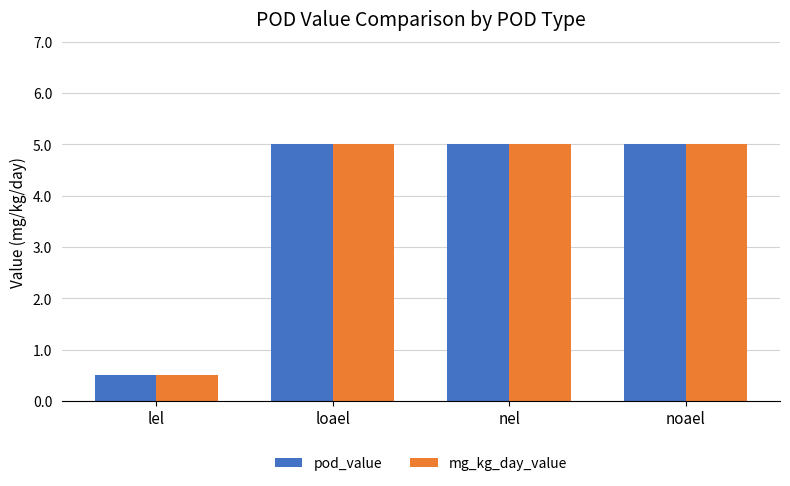

What is the minimum value for pod_value?

0.5